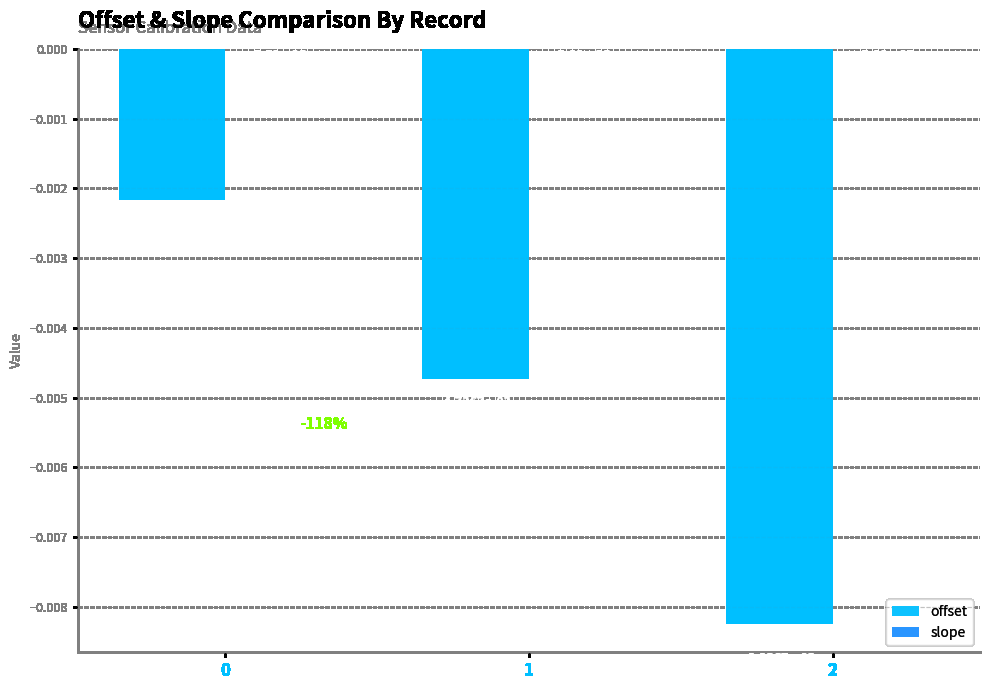

Which series changed the most between 0 and 1?

offset